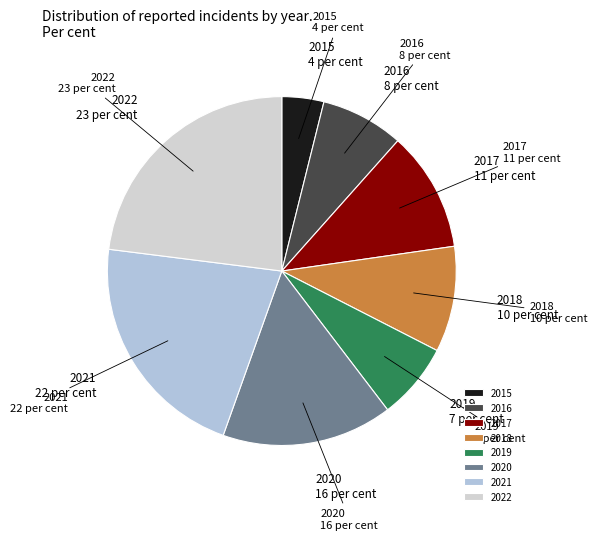

Is it true that 2022 is 15% of the pie?

False